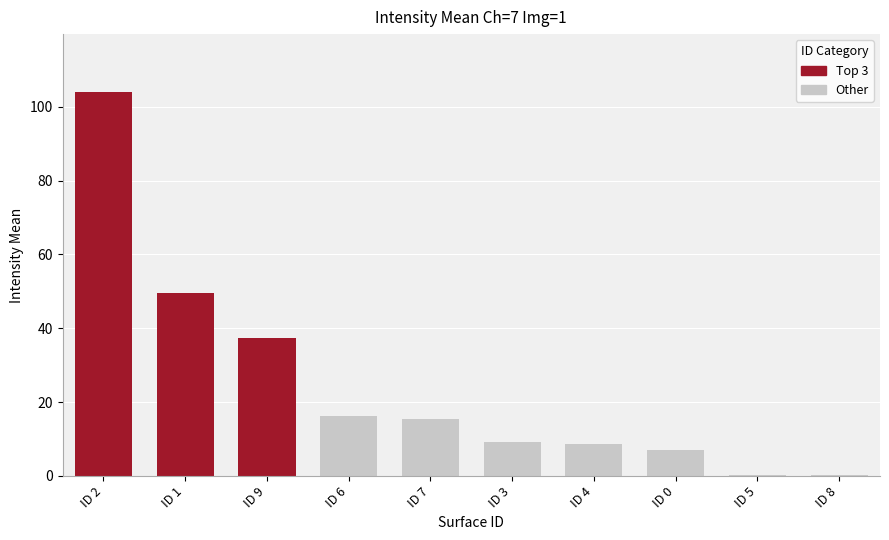

The value at ID 4 is 13.0. True or false?

False